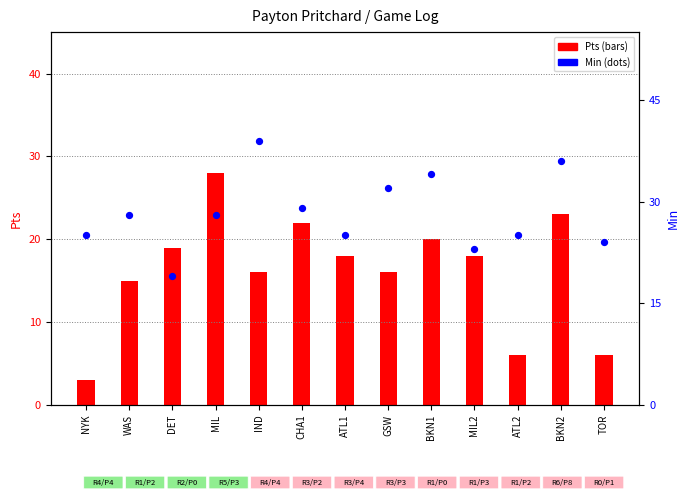

Which series has the widest spread of Y values?

Pts